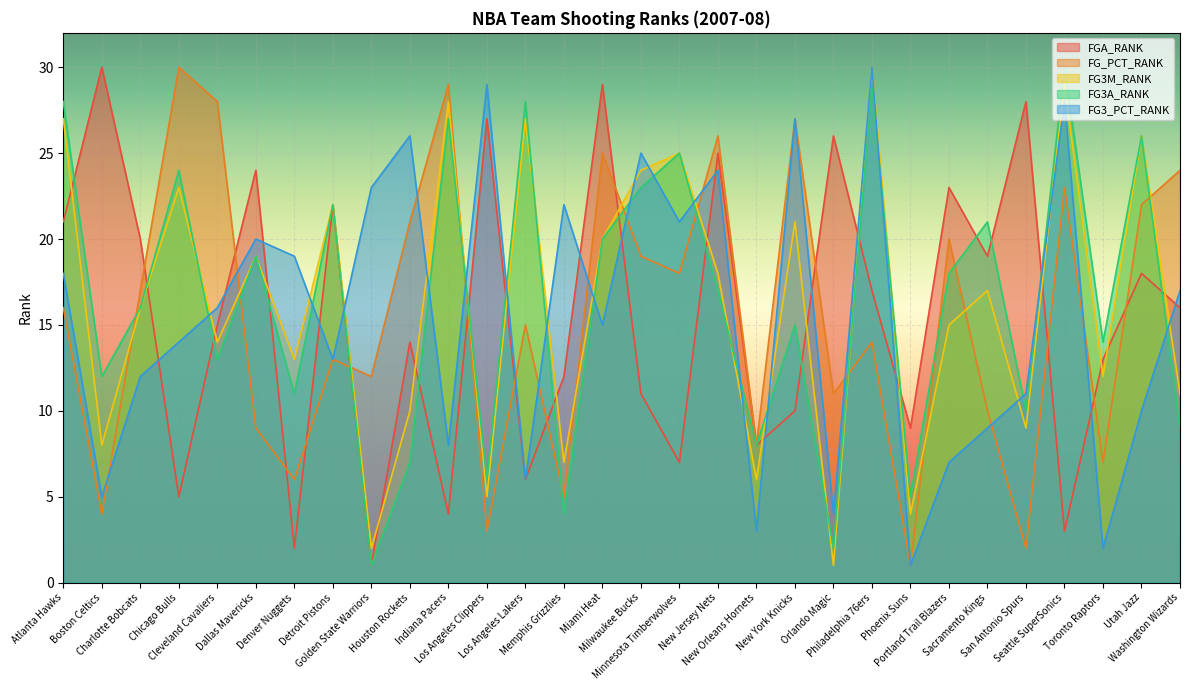

Which series has the largest total across all categories?

FG3A_RANK